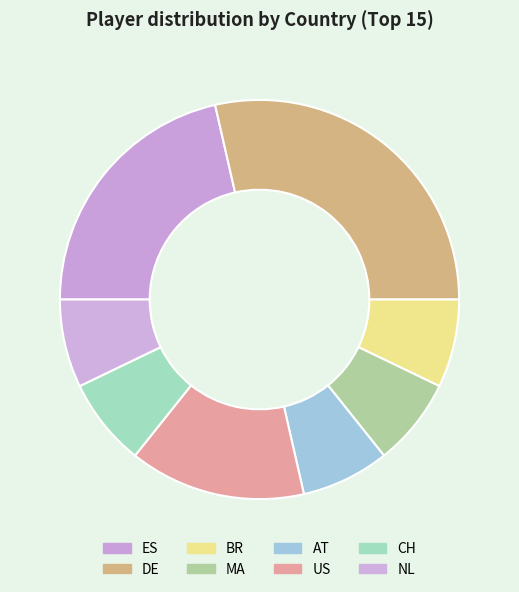

To the nearest percent, what is the combined percentage of DE and CH?

36%